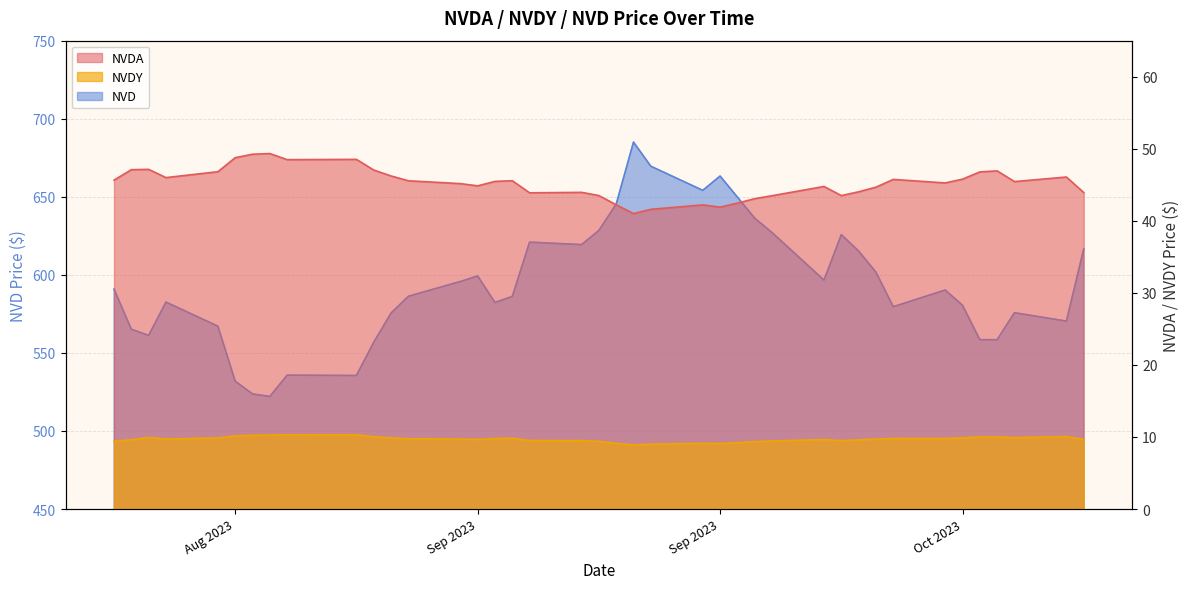

What is the total value across all series at 2023-08-24?

618.3